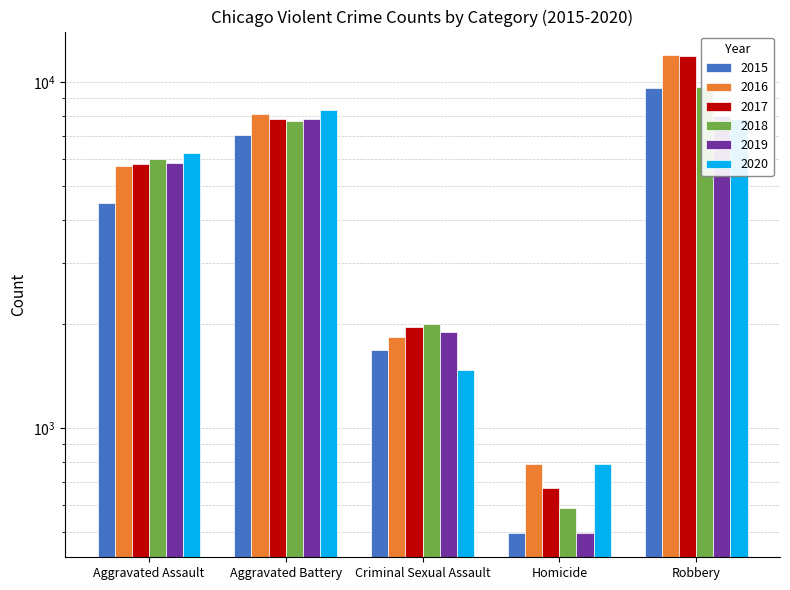

Reading left to right, what are all the values shown in this chart?

2015: 4480	7018	1682	496	9638
2016: 5712	8086	1832	786	11960
2017: 5793	7845	1957	672	11880
2018: 6001	7734	2000	589	9681
2019: 5841	7857	1891	498	7995
2020: 6262	8320	1468	787	7855